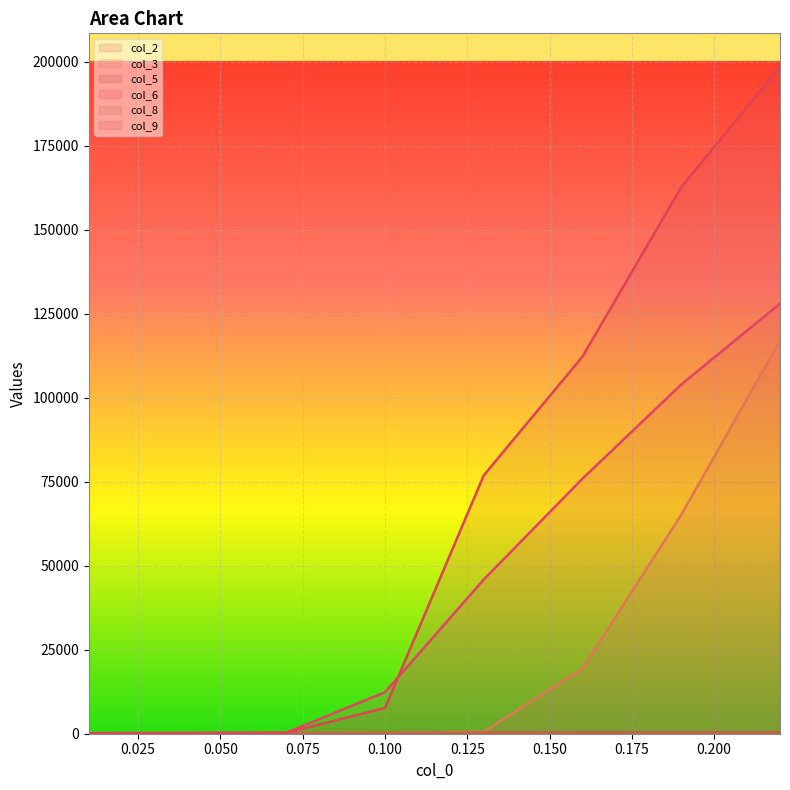

What is the sum of all col_2 values?

1648.1